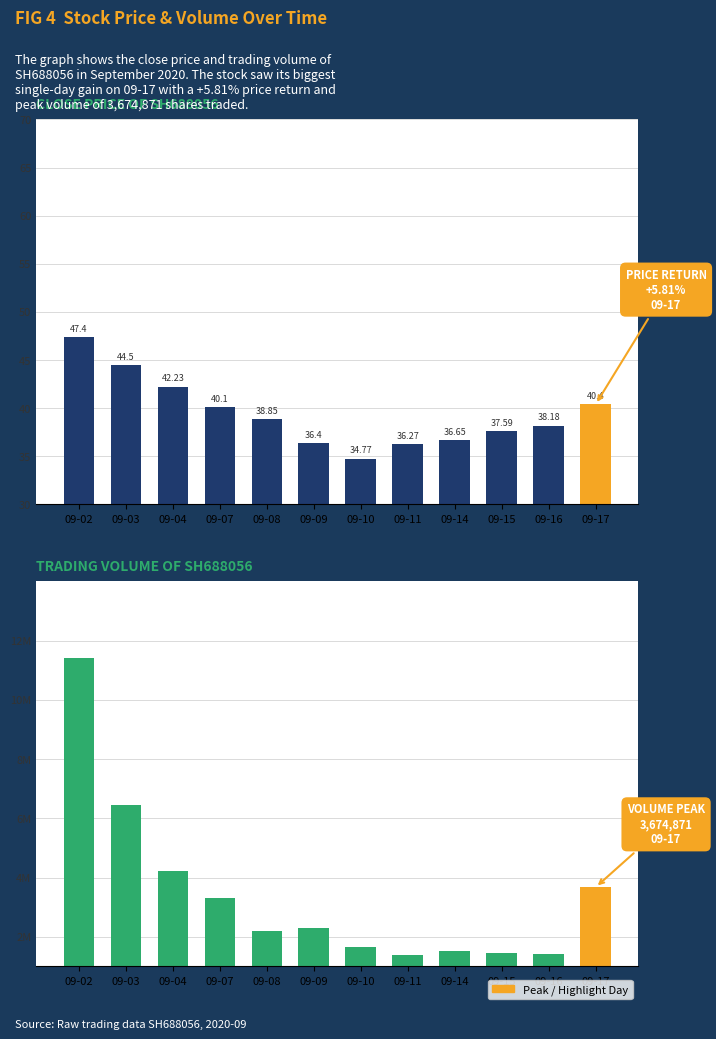

Is it true that Volume equals 646578.0 at 09-11?

False